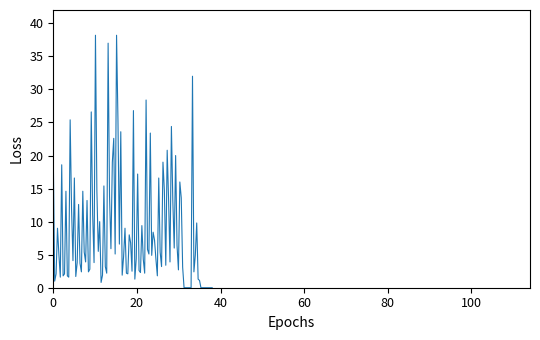

What is the maximum value shown in the chart?

38.2